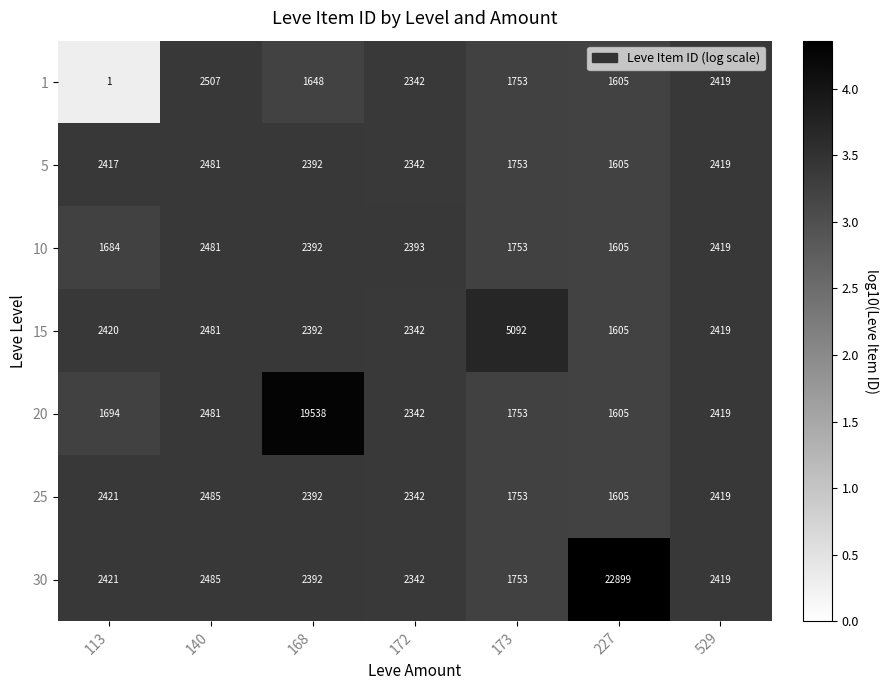

What is the sum of the 15 values at 529 and 113?

4839